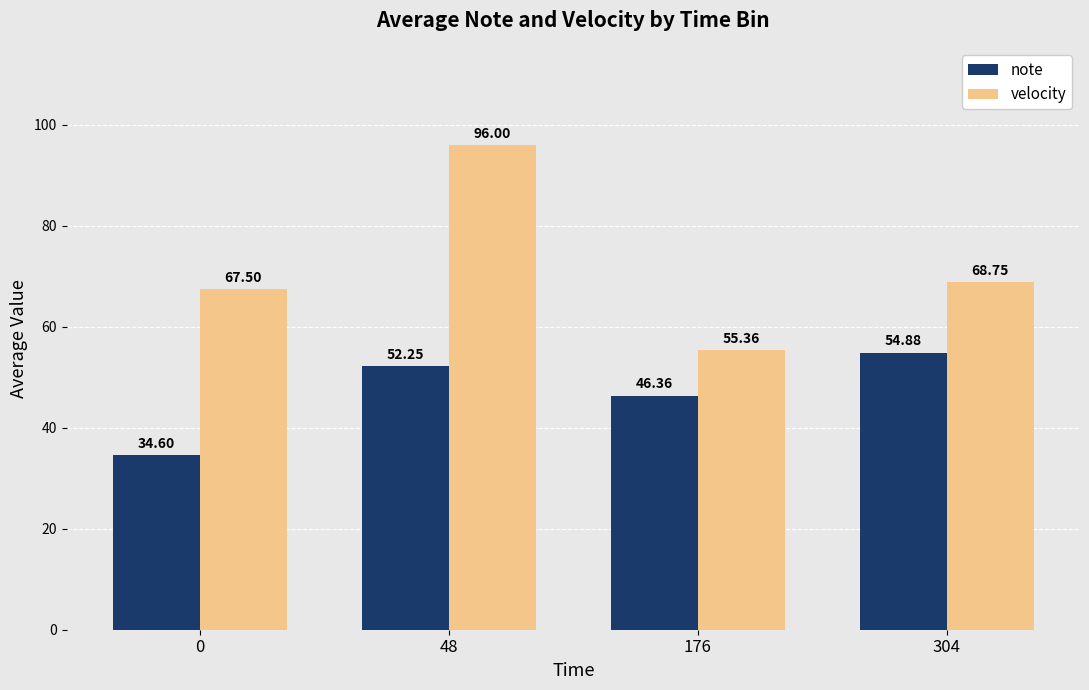

At which category is the sum across all series the highest?

48